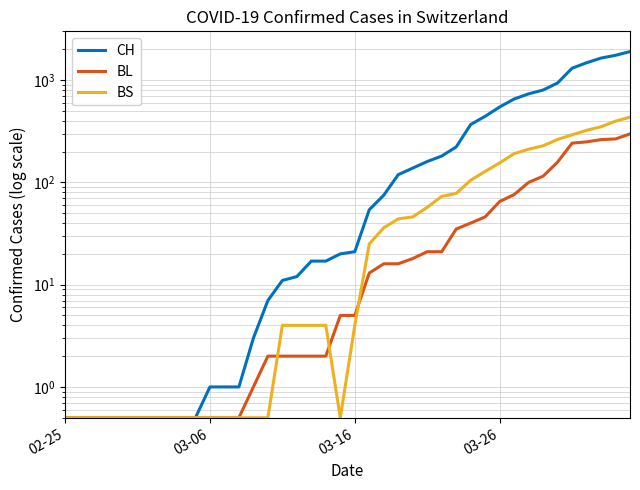

Count the number of categories in the chart.

40